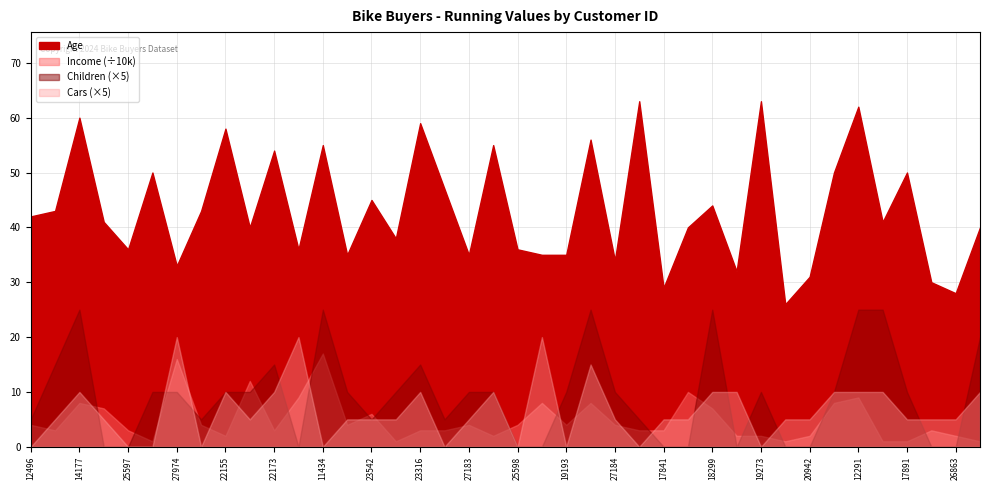

What is the difference between the maximum and minimum values in the Children series?

5